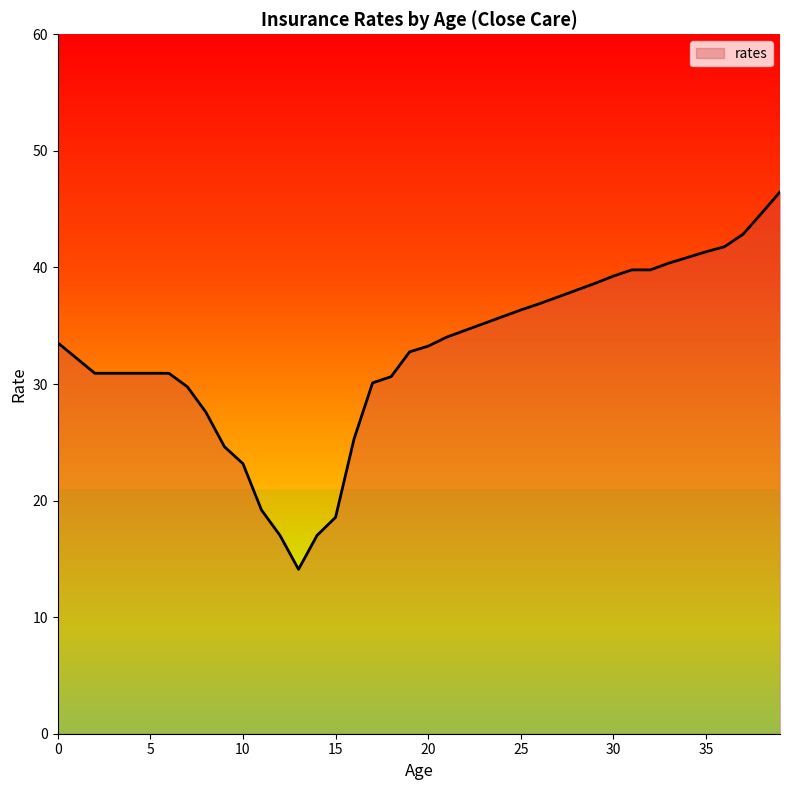

Does the chart have visible grid lines?

No